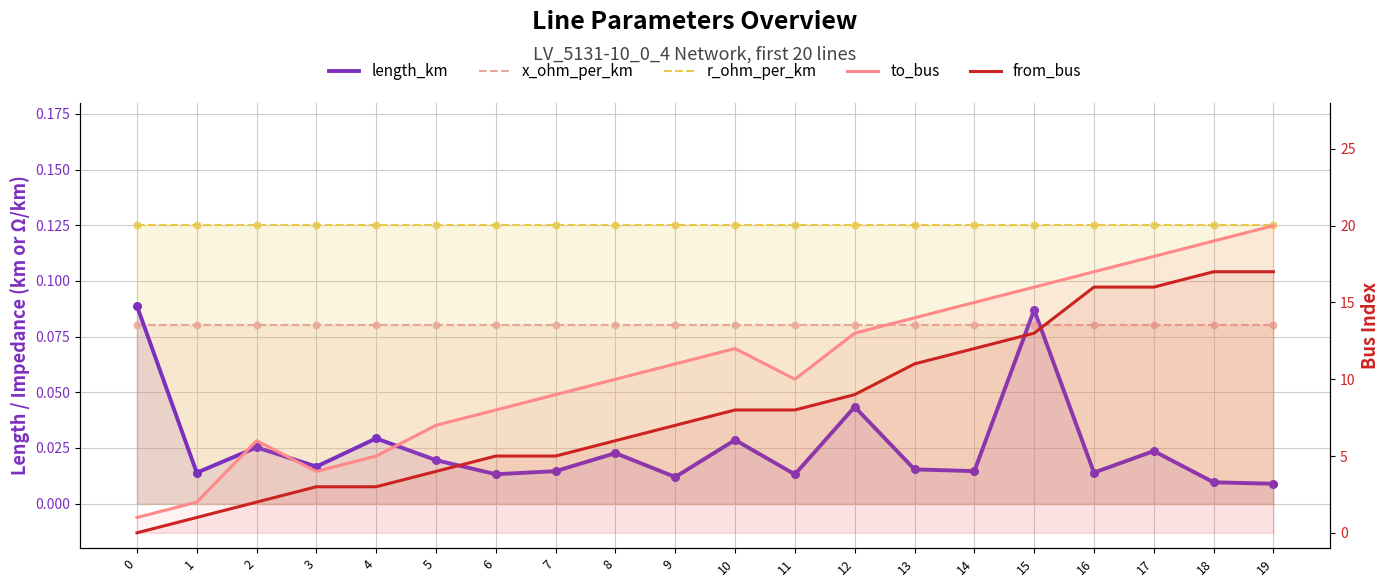

Which series has the largest total across all categories?

to_bus